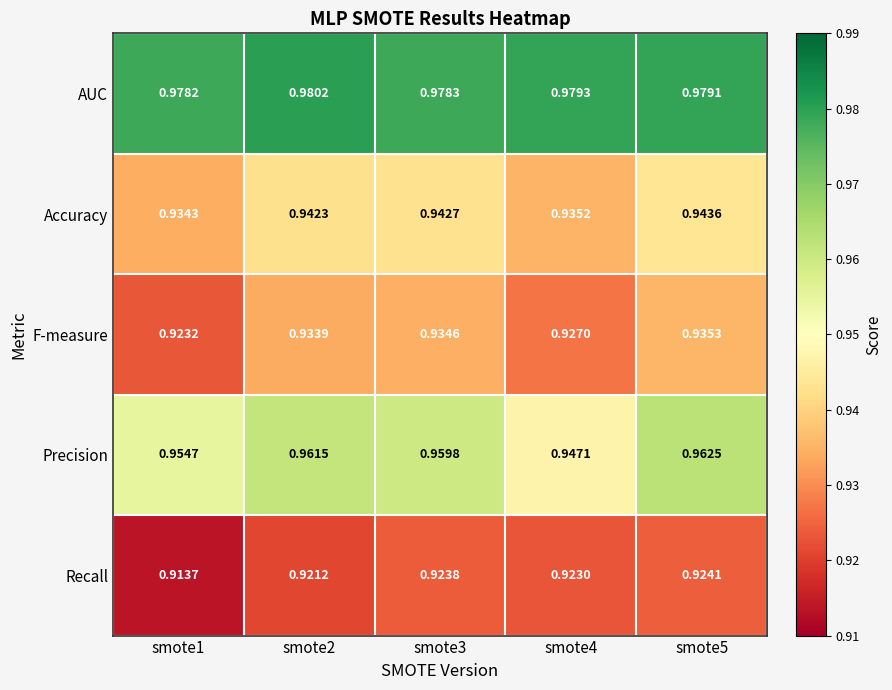

Which series has the largest range (max minus min)?

Precision